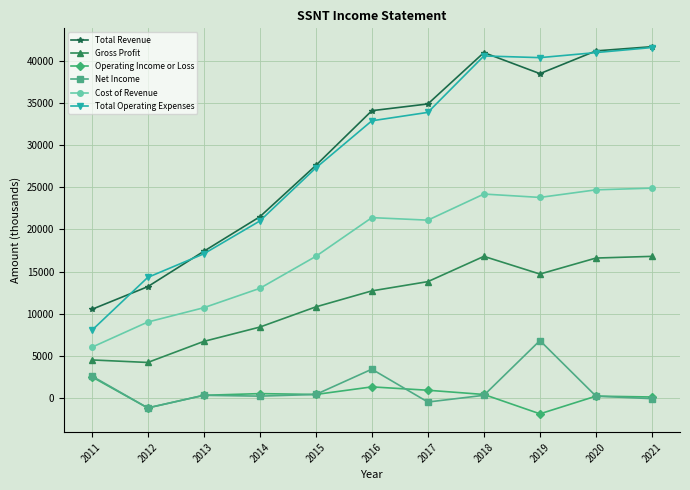

True or false: Net Income has a value of 3400 at 2016.

True